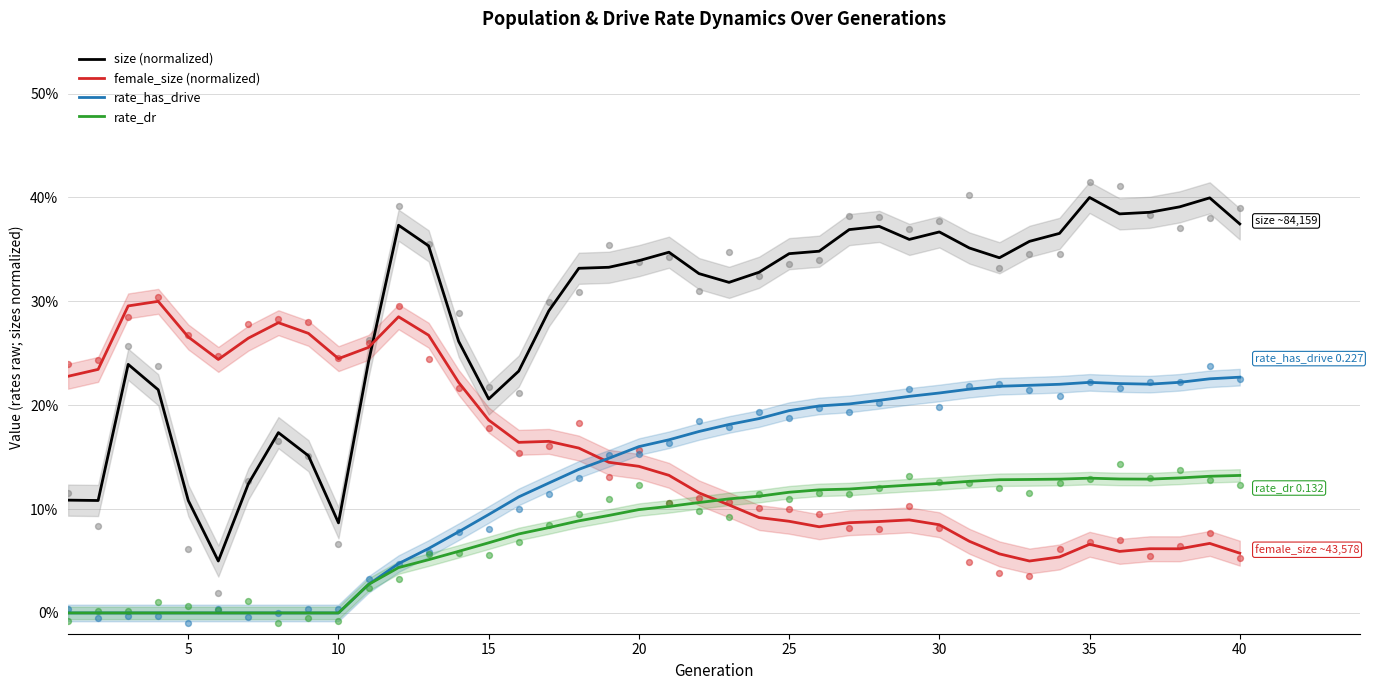

At how many categories does at least one series exceed 0?

40